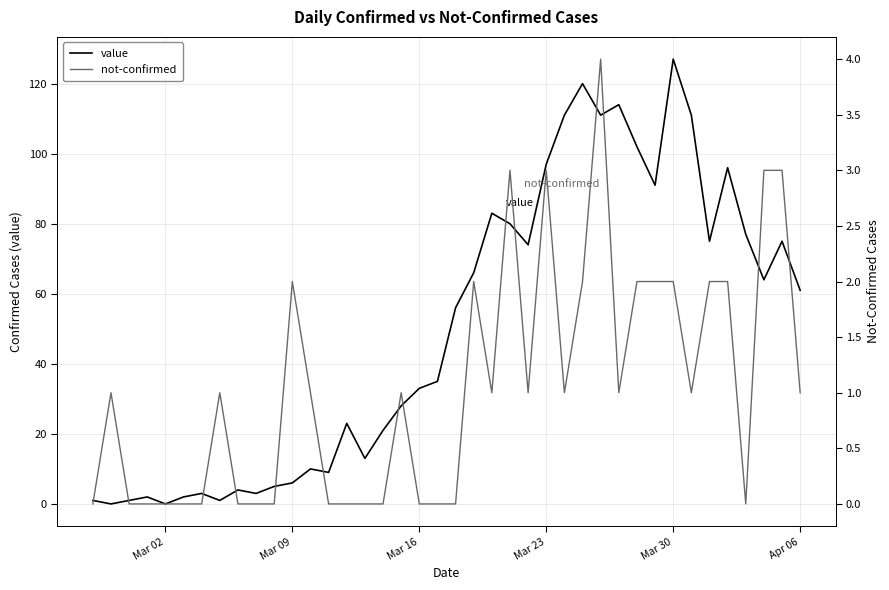

What are all the series names shown in the legend?

value, not-confirmed